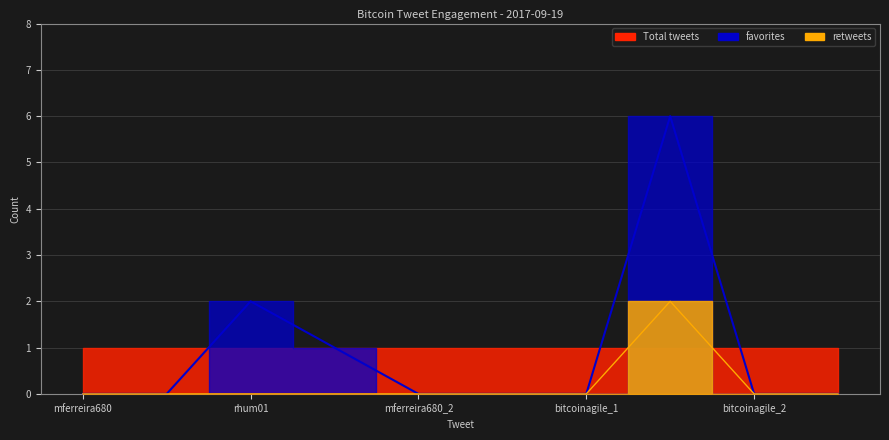

True or false: favorites and retweets cross at least once.

False